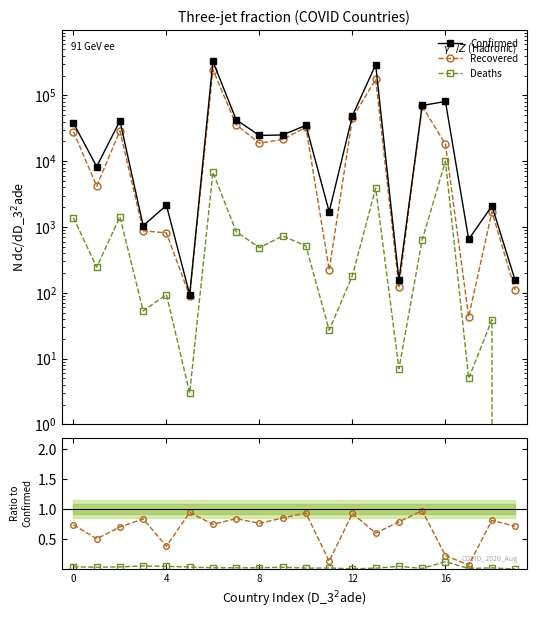

True or false: Confirmed and Deaths/Confirmed cross at least once.

False